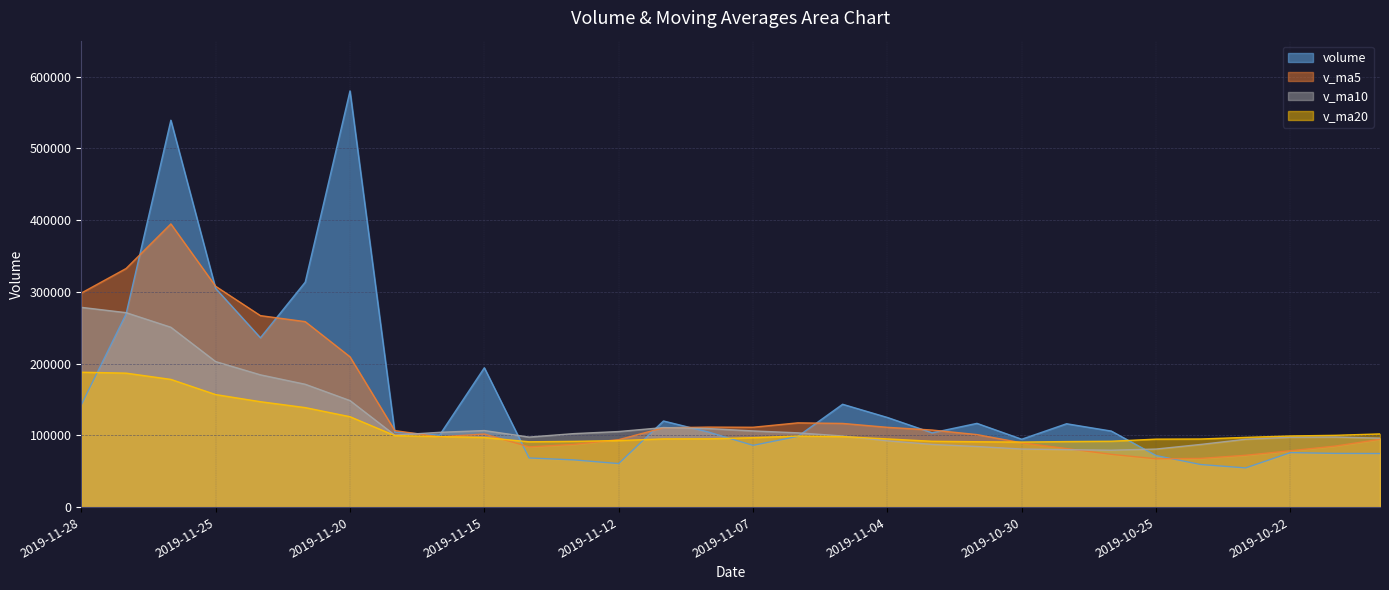

Between 2019-10-30 and 2019-10-24, which series saw the biggest shift?

volume